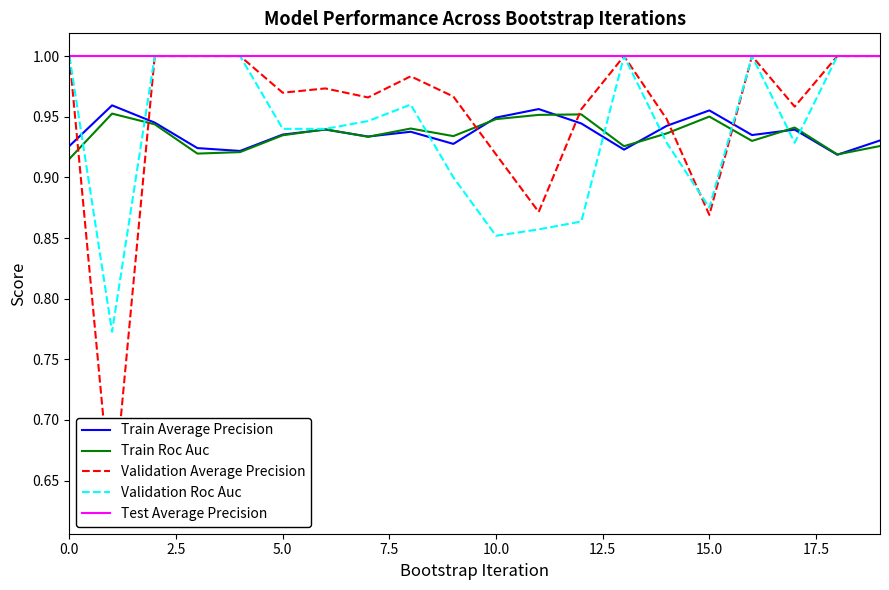

What is the total value across all series at 15?

4.6